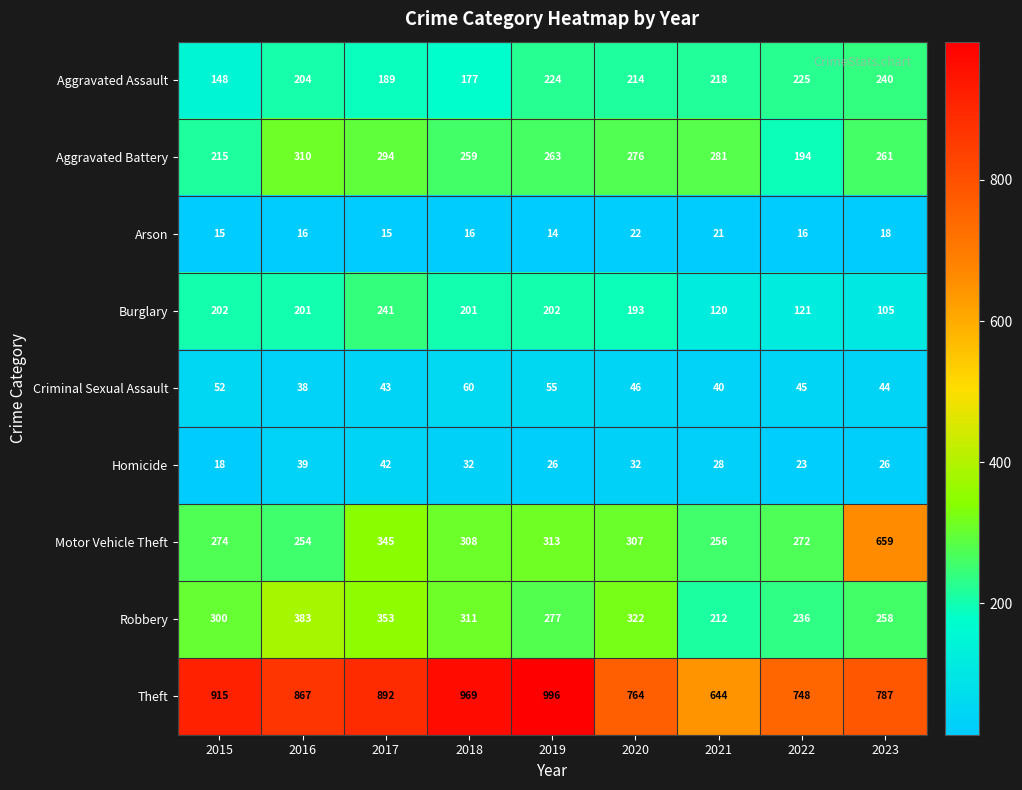

What is the approximate value of Aggravated Battery at 2023?

261